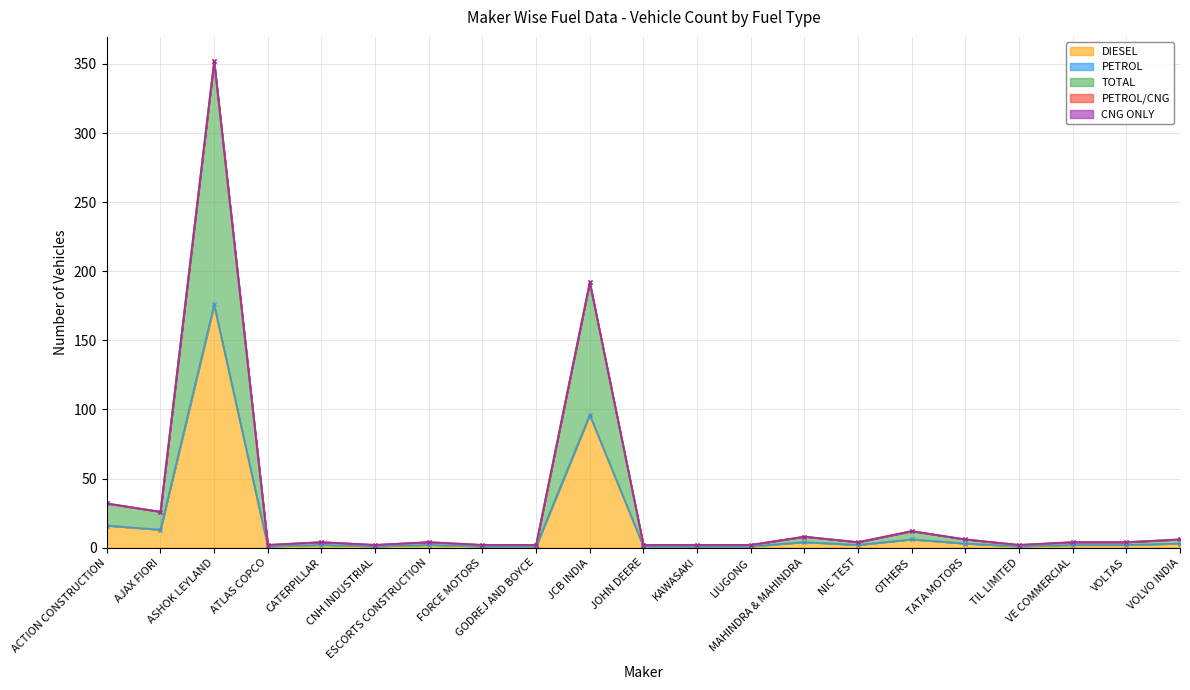

What is the spread (max minus min) of values at OTHERS?

6